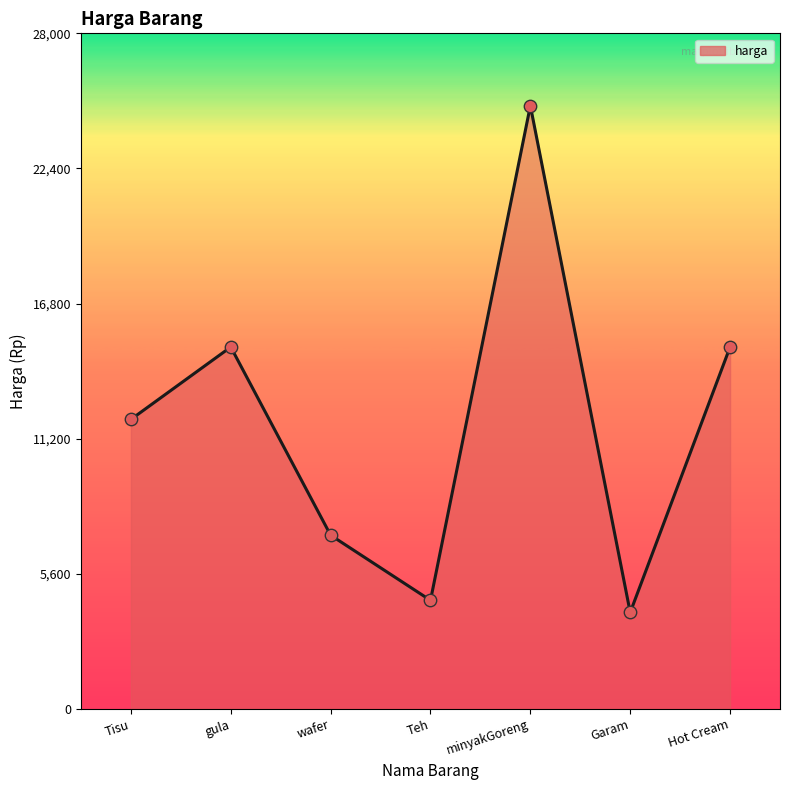

What is the ratio of the value at gula to the value at Teh?

3.3